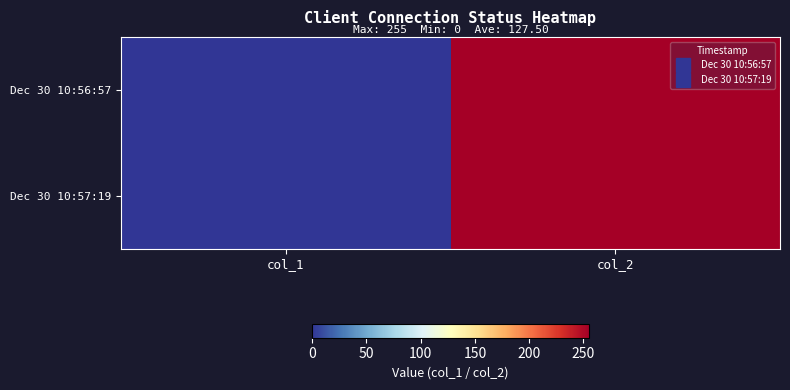

What is the greatest value displayed?

255